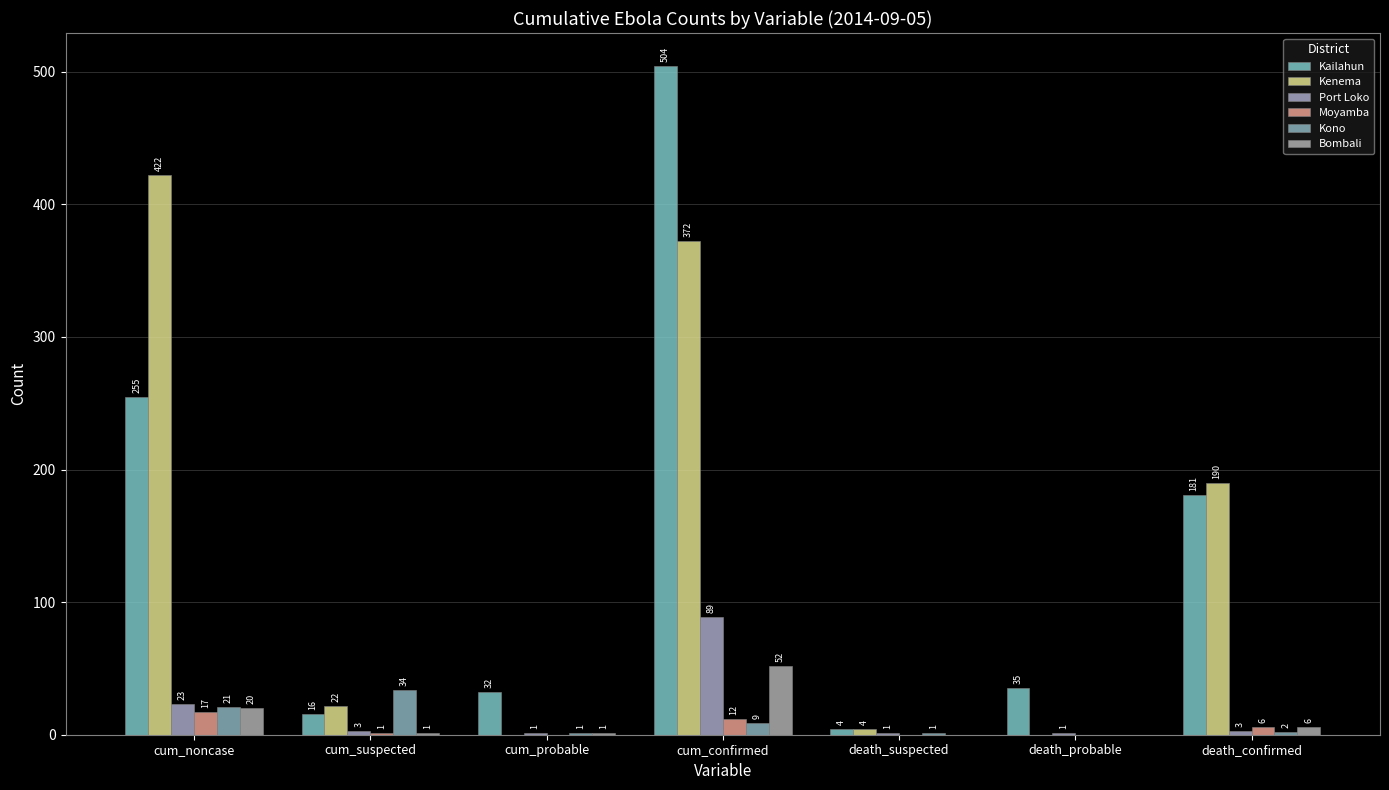

Is the value of Kenema at cum_suspected greater than the value of Moyamba at death_probable?

Yes